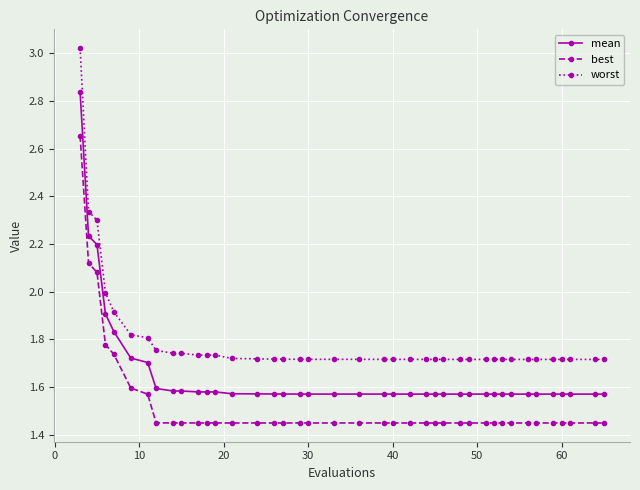

Which series has the largest range (max minus min)?

worst